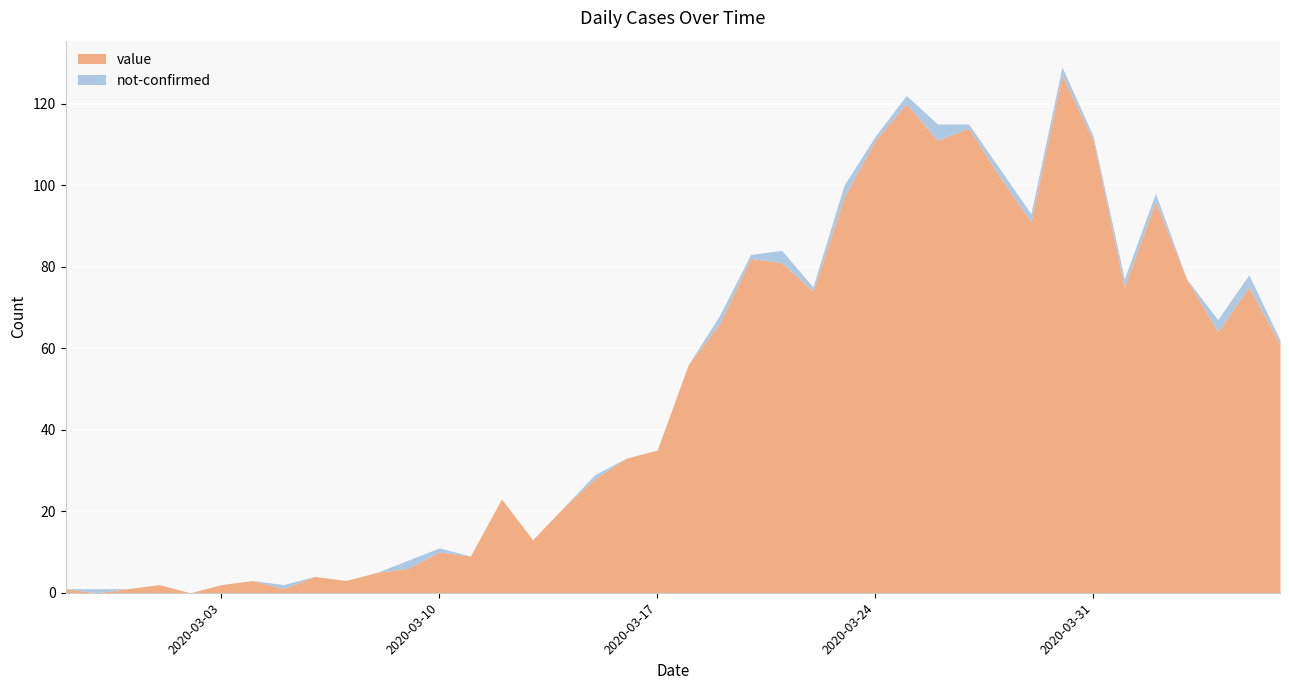

What is the total value across all series at 2020-03-20?

83